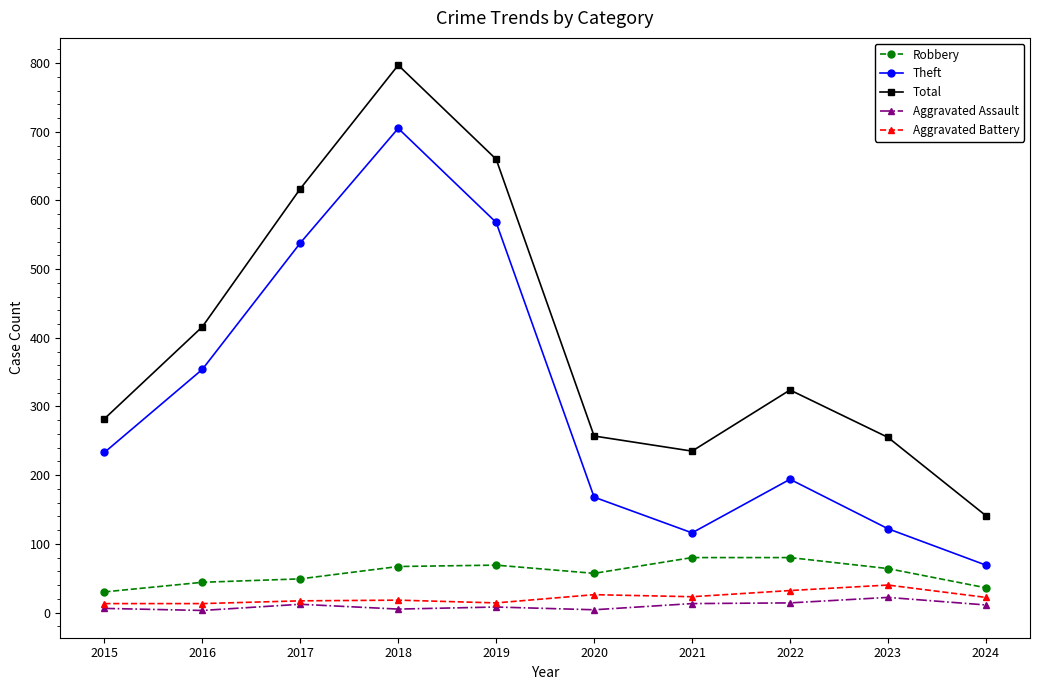

True or false: Robbery and Total cross at least once.

False